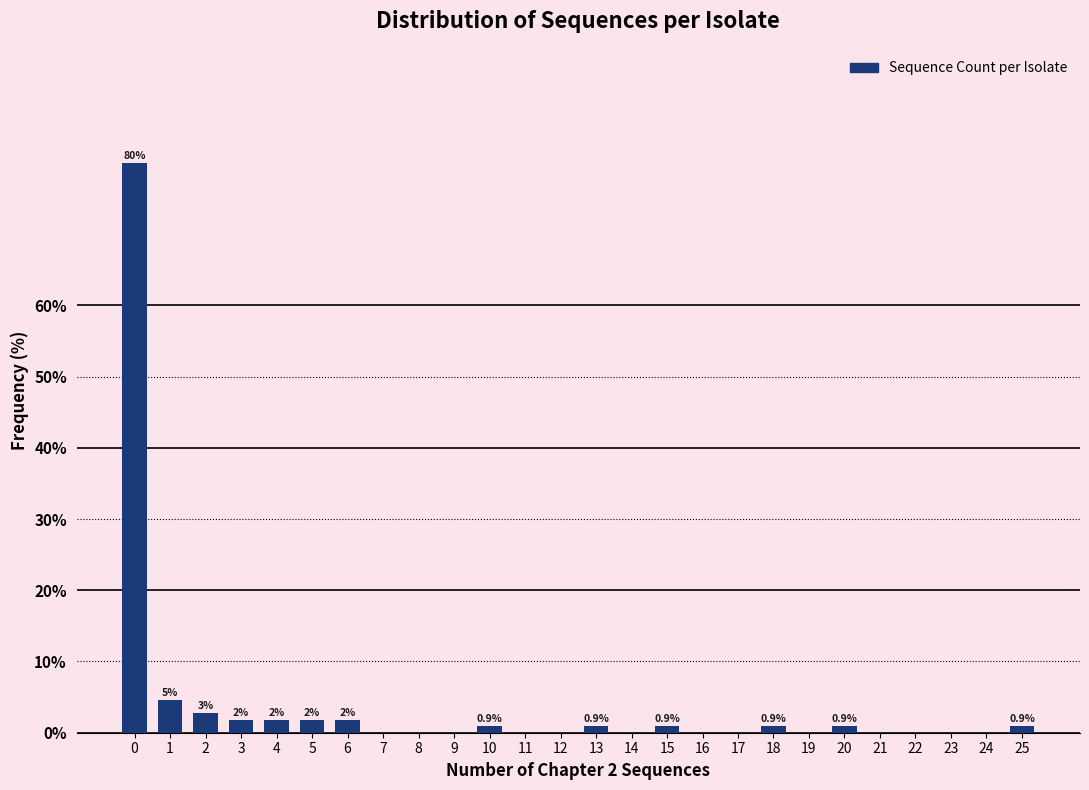

True or false: the data shows 0.0 at 22.

True